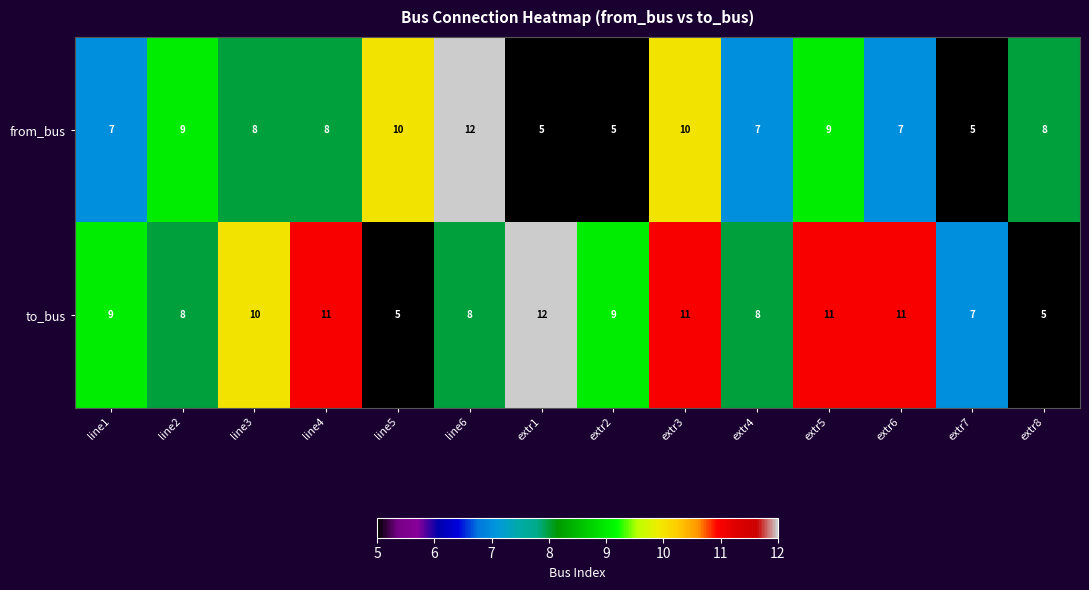

The value of to_bus at line2 is 5. True or false?

False